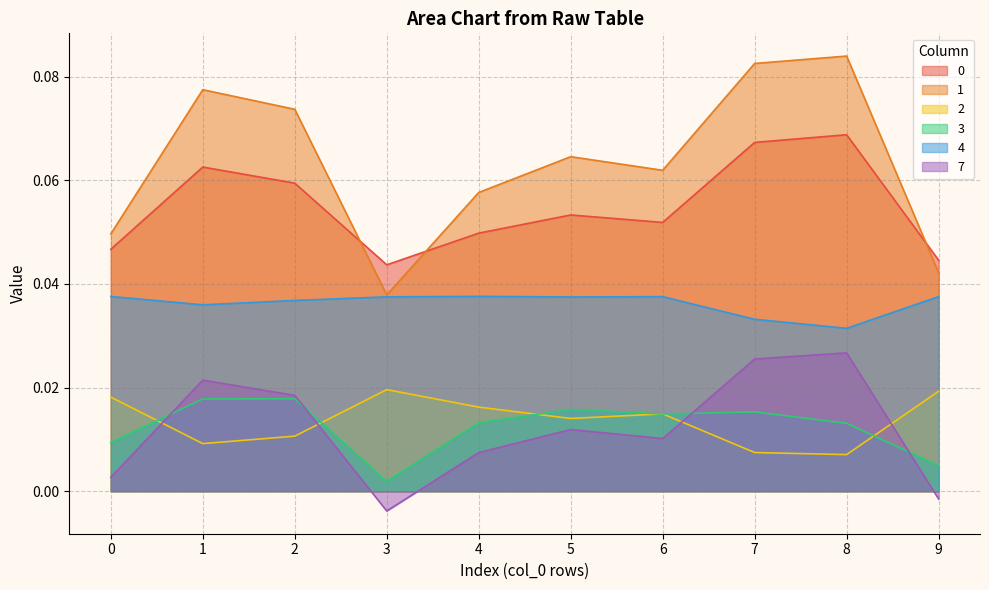

Between 2 and 5, which series saw the biggest shift?

1